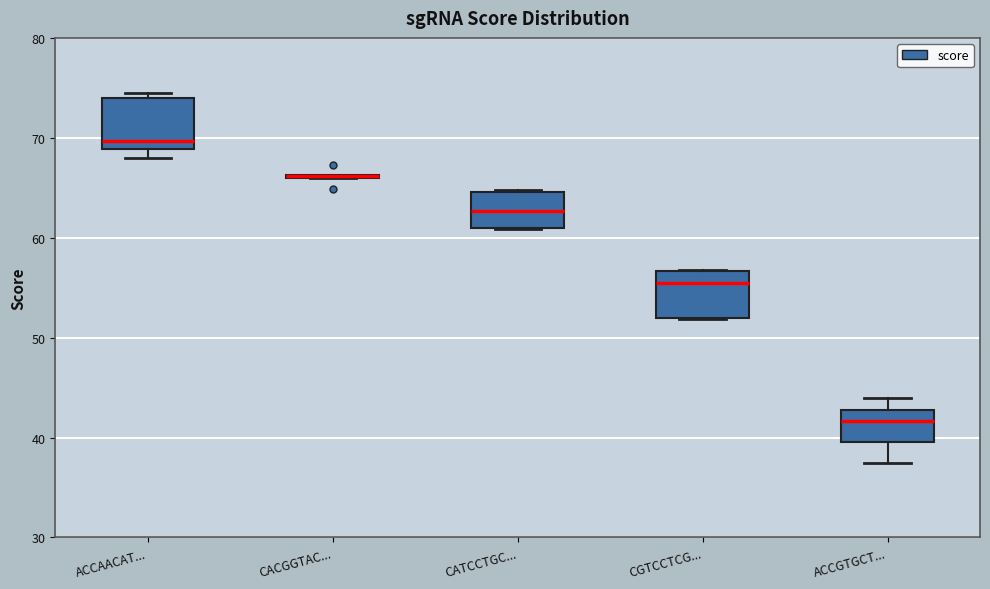

Reading left to right, read every box against the y-axis: the position of its median line, the range the box covers, and the ends of its whiskers. The values are not printed on the chart, so give them approximately, as read against the axis.

ACCAACAT...: median 70, box 69 to 74, whiskers 68 to 75
CACGGTAC...: box collapsed to a line at 66, whiskers 66 to 66
CATCCTGC...: median 63, box 61 to 65, whiskers 61 to 65
CGTCCTCG...: median 55, box 52 to 57, whiskers 52 to 57
ACCGTGCT...: median 42, box 40 to 43, whiskers 37 to 44